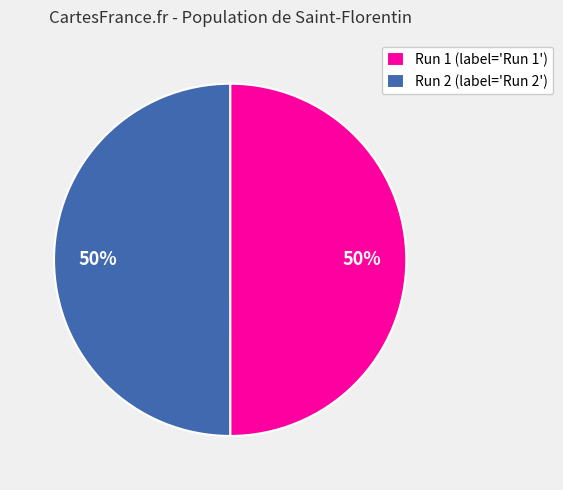

To the nearest percent, what is the combined percentage of Run 1 (label='Run 1') and Run 2 (label='Run 2')?

100%